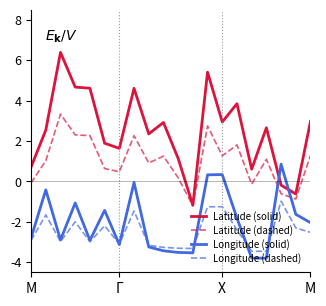

Does the chart display data point markers on the line(s)?

No